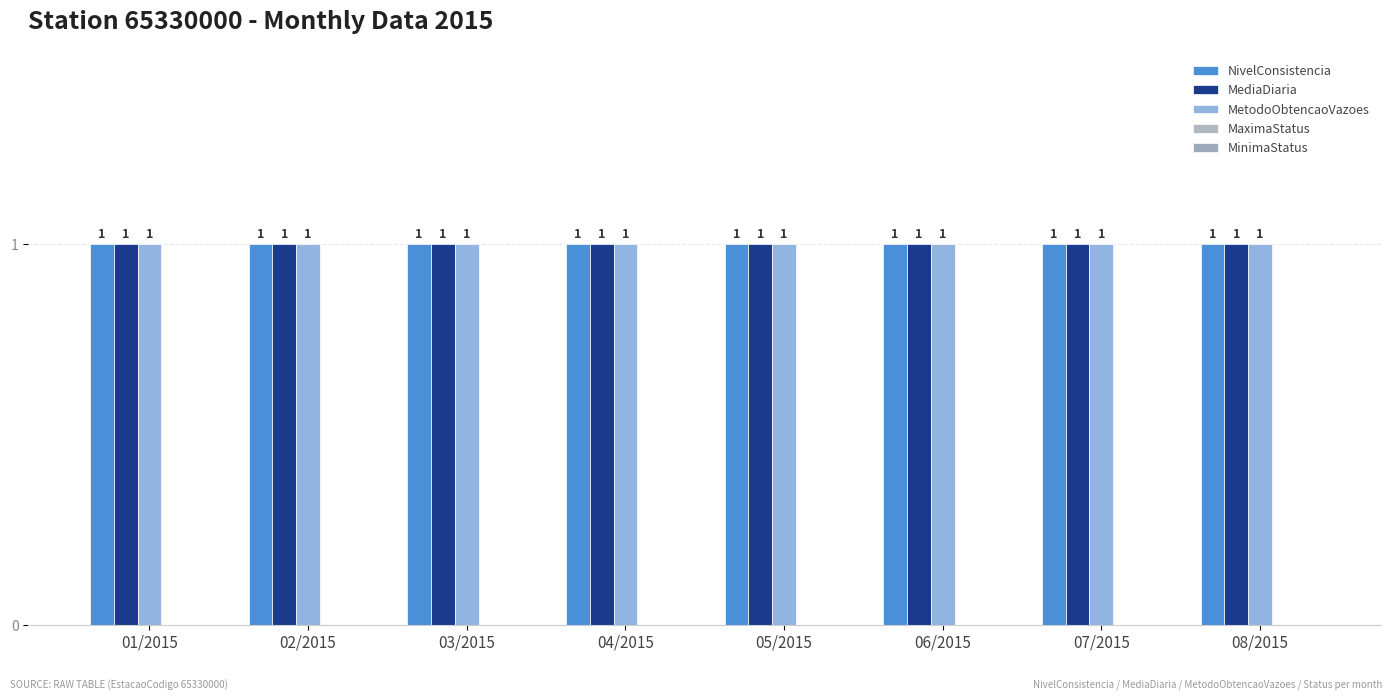

Which series has the largest range (max minus min)?

NivelConsistencia